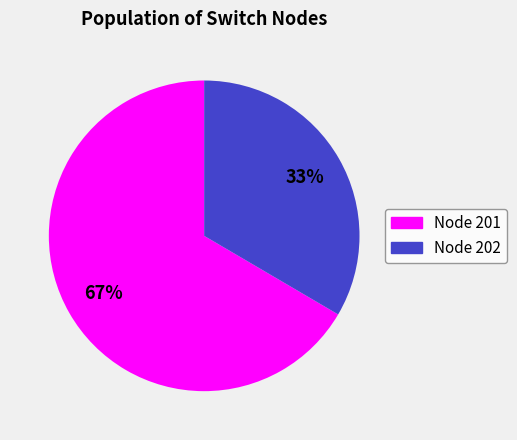

Is there a majority slice in this chart?

Yes